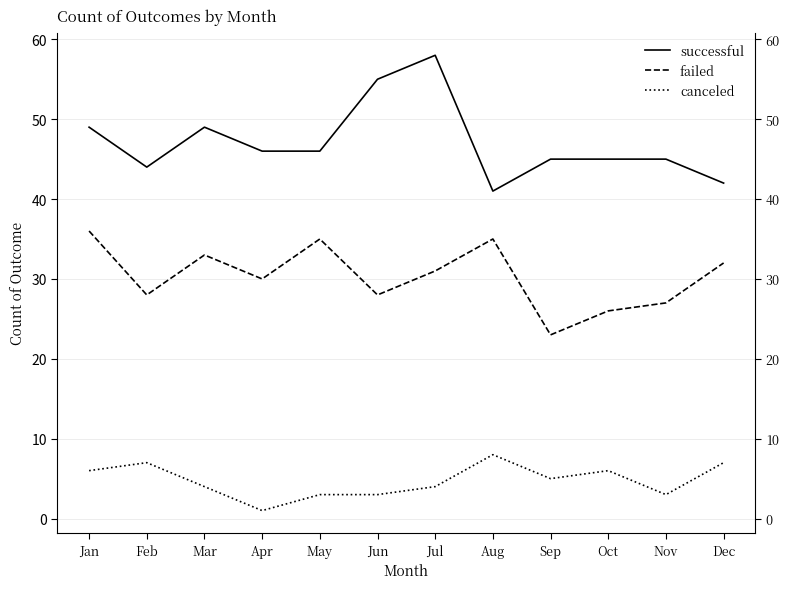

Which series has the widest spread of values?

successful